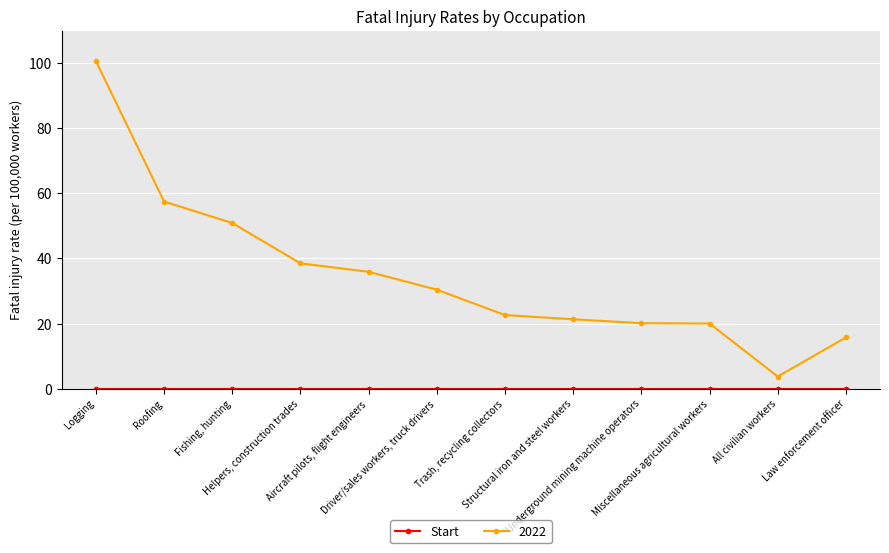

What is the maximum value shown in the chart?

100.7